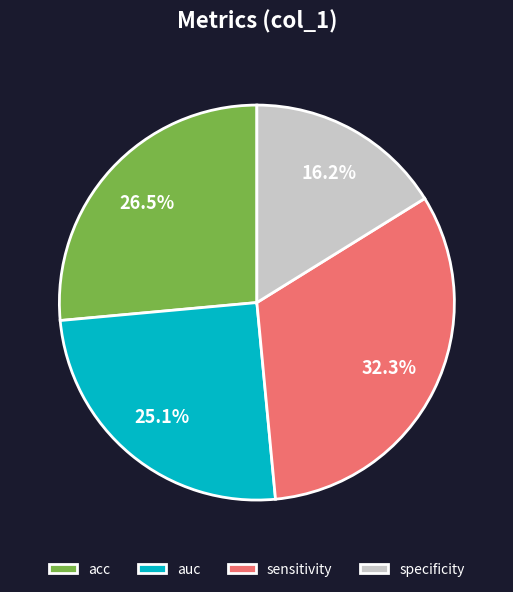

The sensitivity slice represents 32% of the pie. True or false?

True